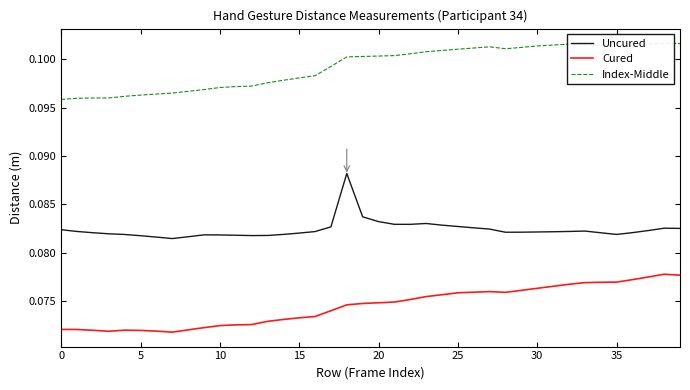

How many distinct data groups are displayed?

3